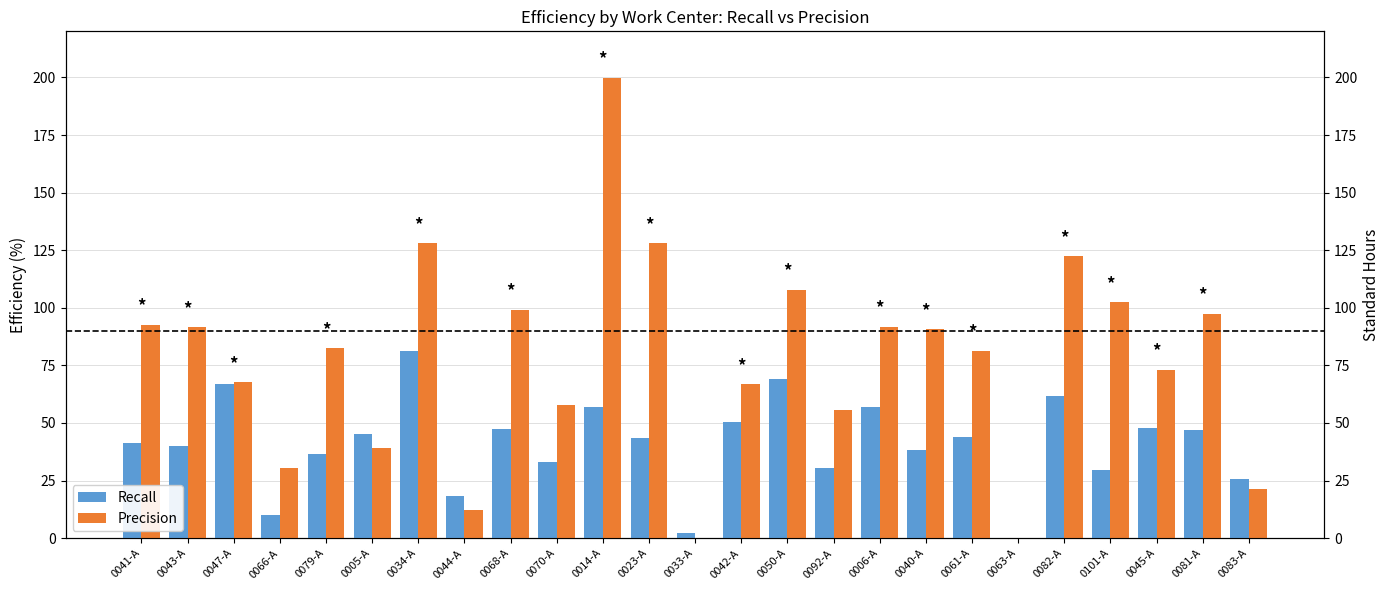

Which label corresponds to the smallest value in the chart?

0063-A